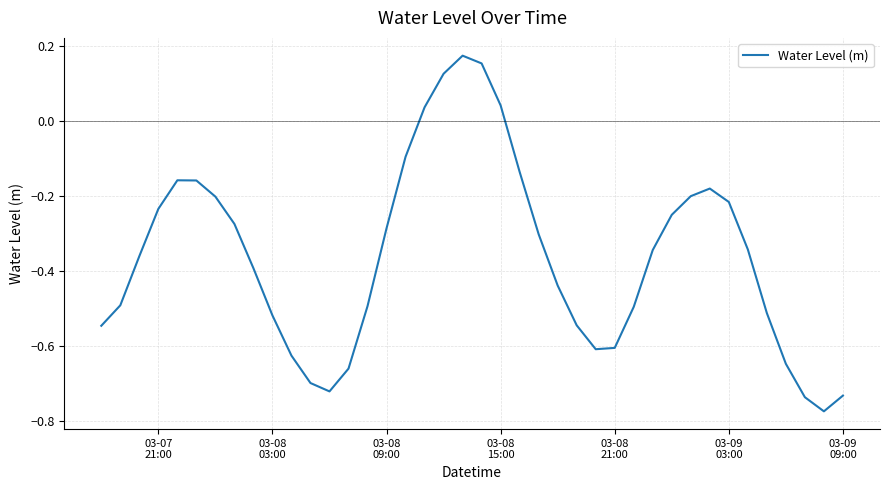

What is the difference between the maximum and minimum values?

0.9